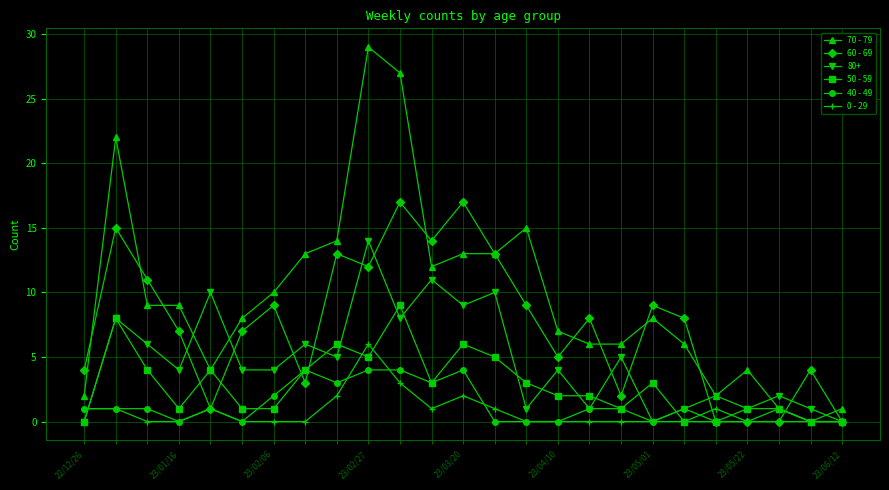

Does the chart display data point markers on the line(s)?

Yes